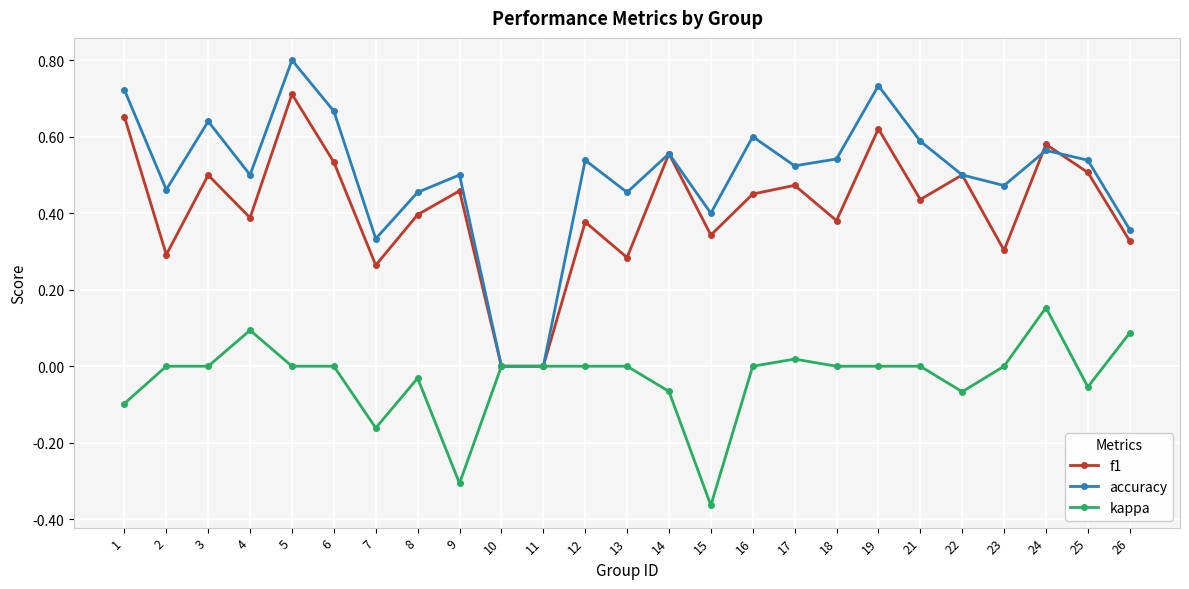

True or false: kappa has more than 0 points higher than both neighbors.

True